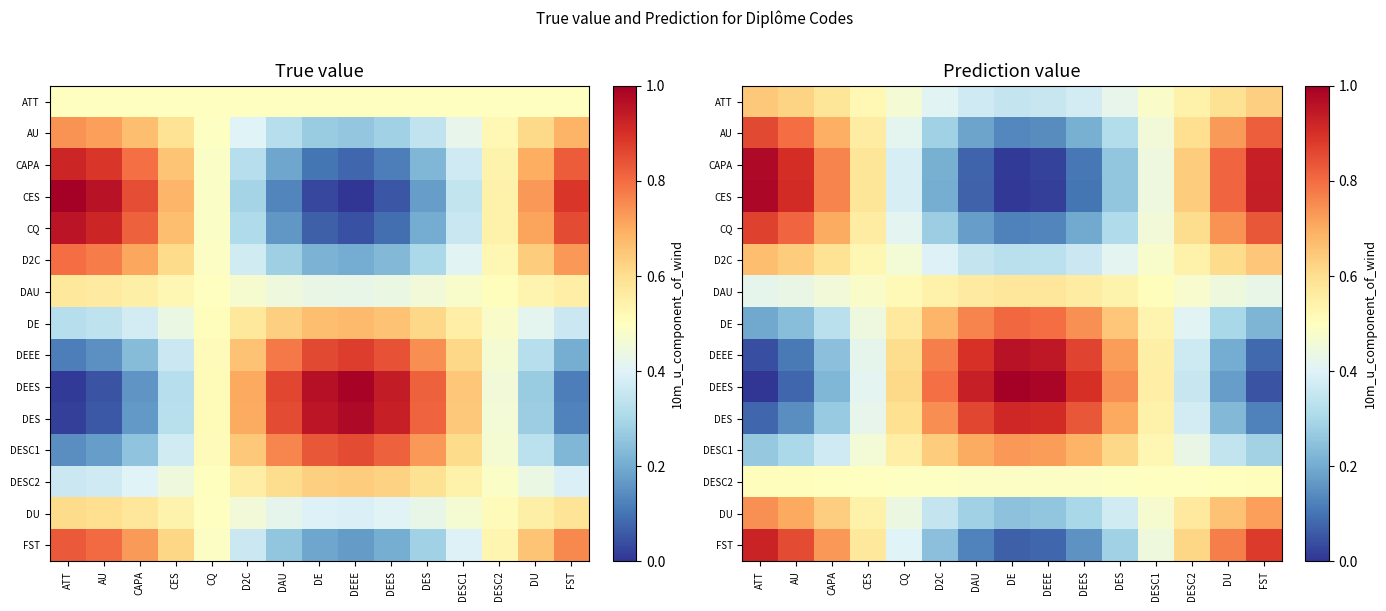

Between AU and DAU, which is larger?

AU